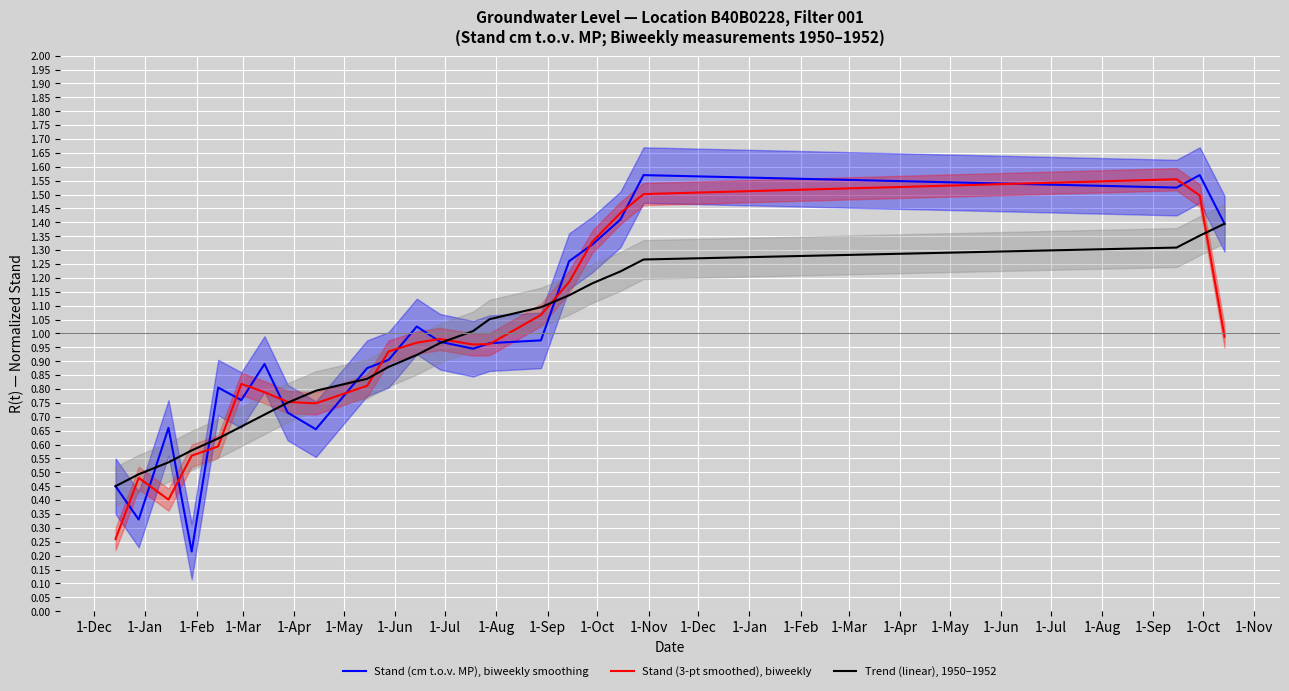

Which series has the largest total across all categories?

Stand (cm t.o.v. MP), biweekly smoothing